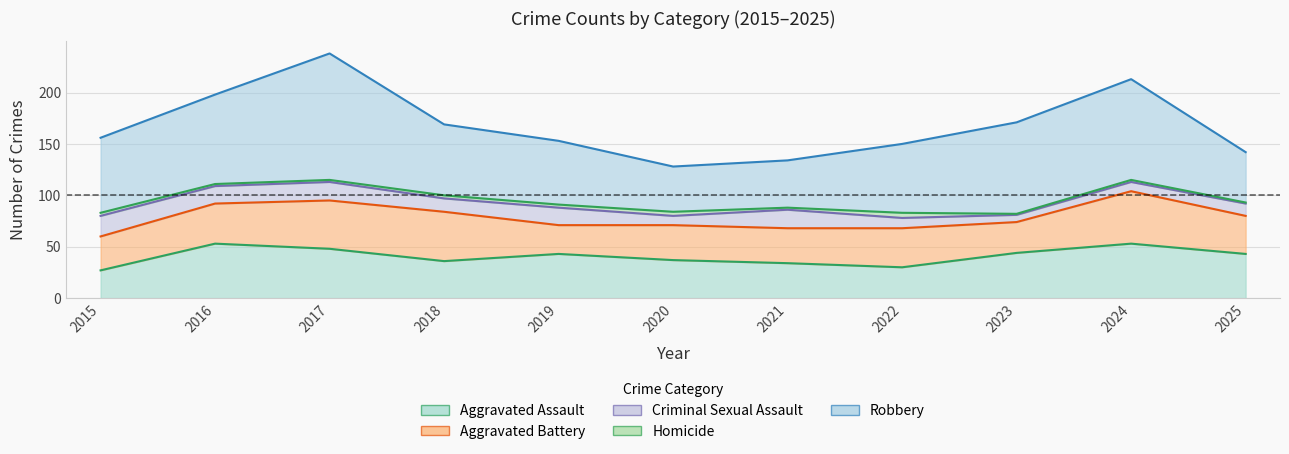

What is the difference between the Criminal Sexual Assault values at 2023 and 2025?

5